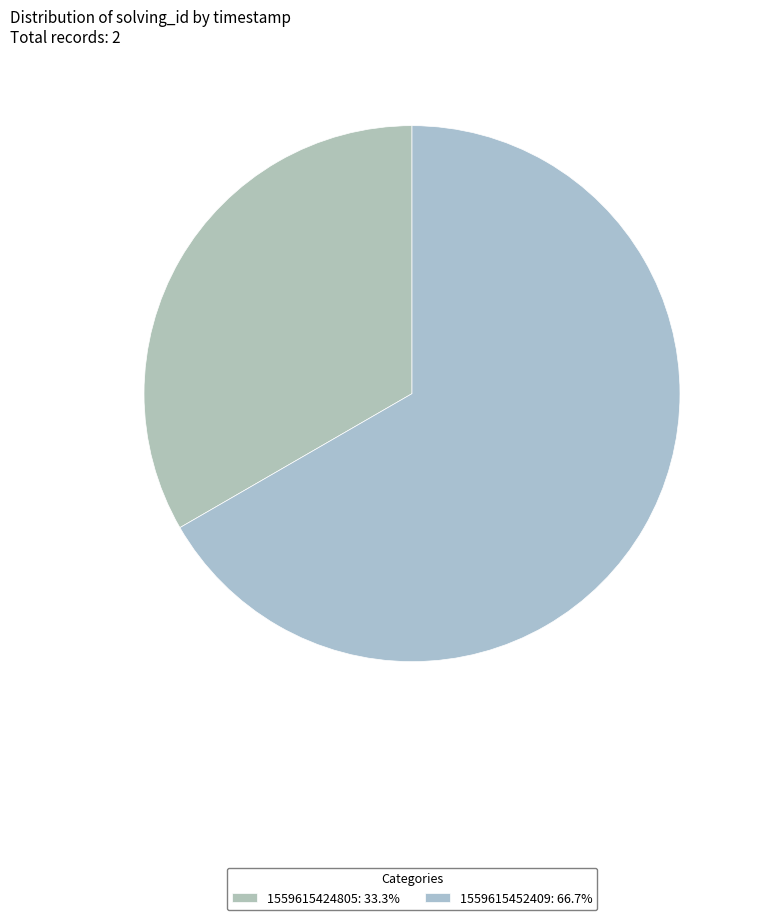

To the nearest percent, what portion does 1559615452409 represent?

67%